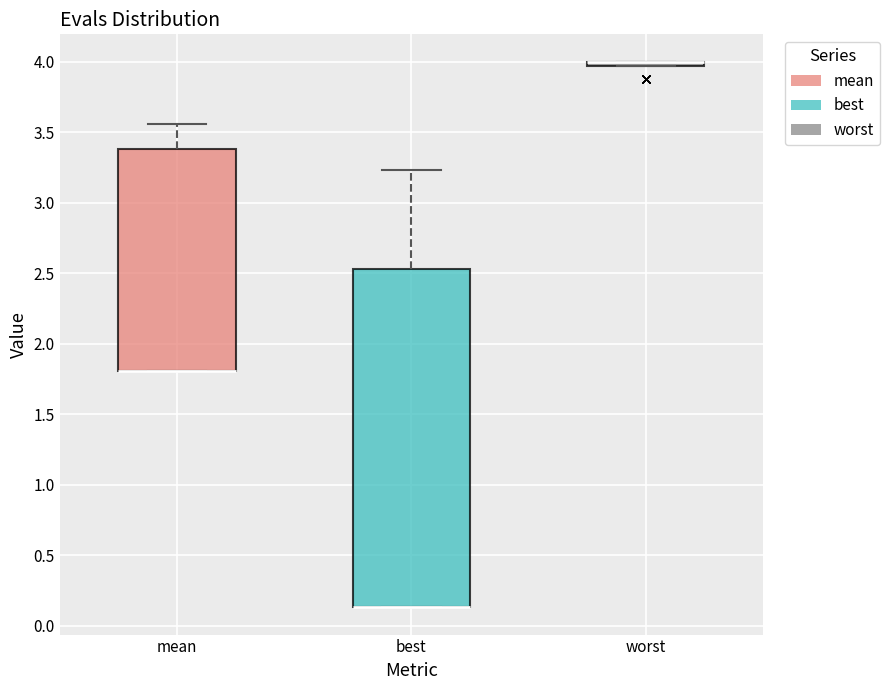

Comparing the boxes themselves (not the whiskers), which one is the tallest?

best